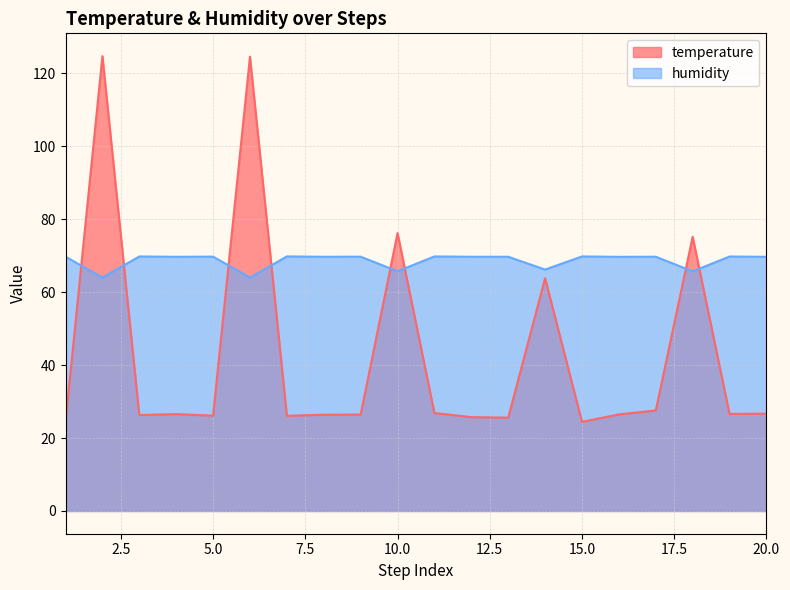

Where is the first local maximum for humidity?

3